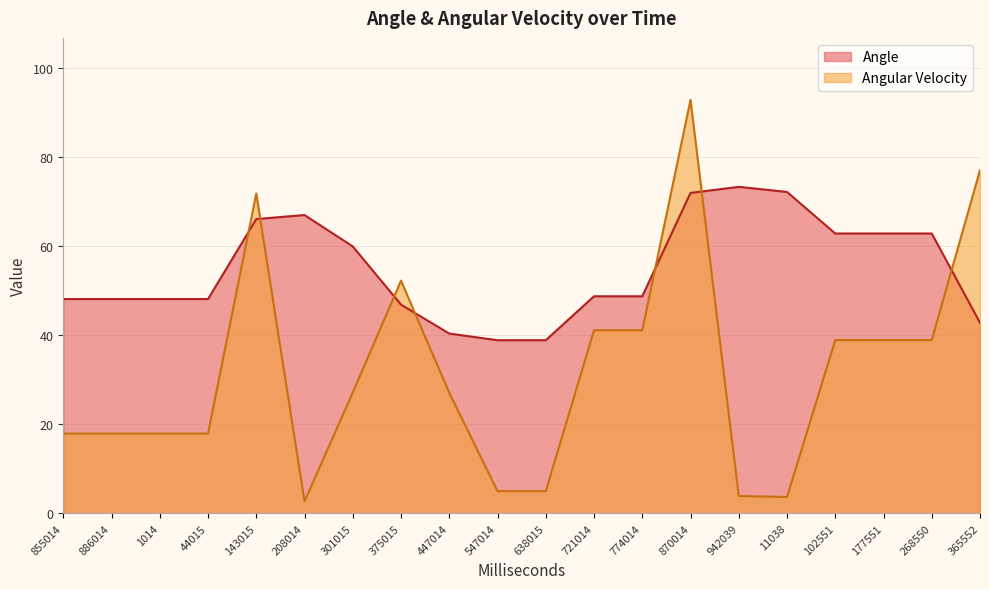

Where is Angular Velocity nearest to the value 47?

375015